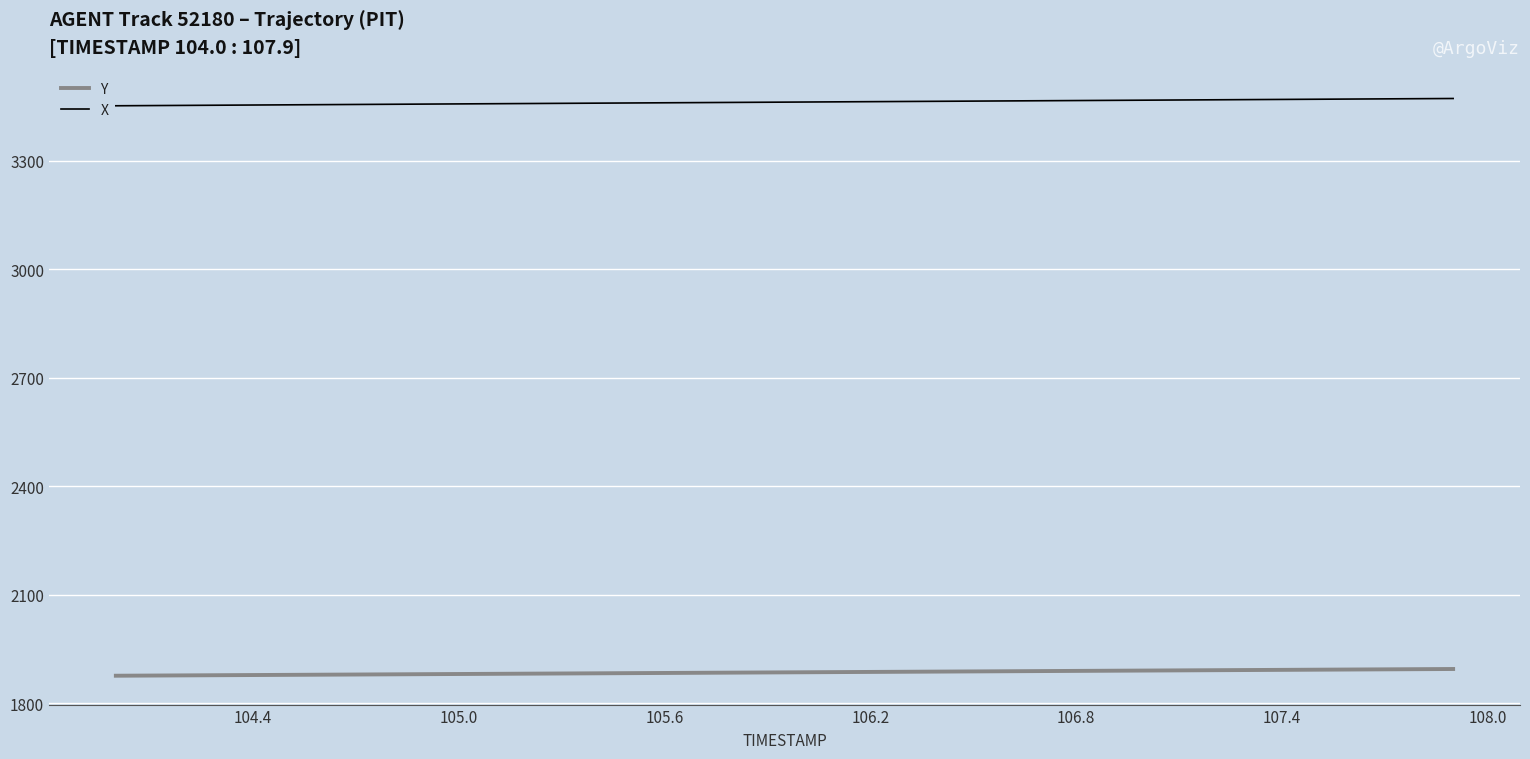

Rank the series by their average value, from highest to lowest.

X, Y